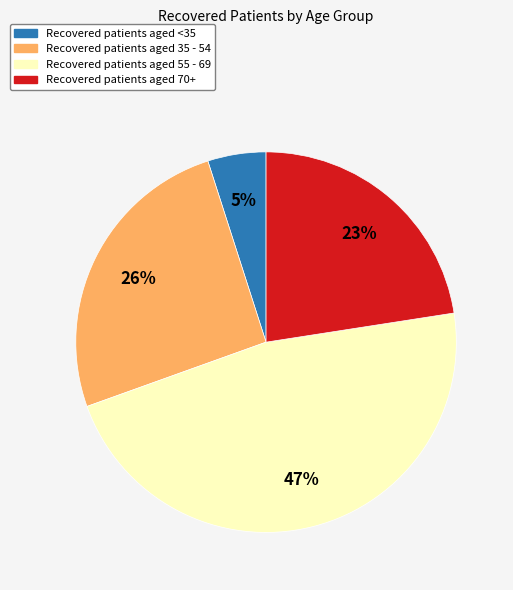

Is there a majority slice in this chart?

No